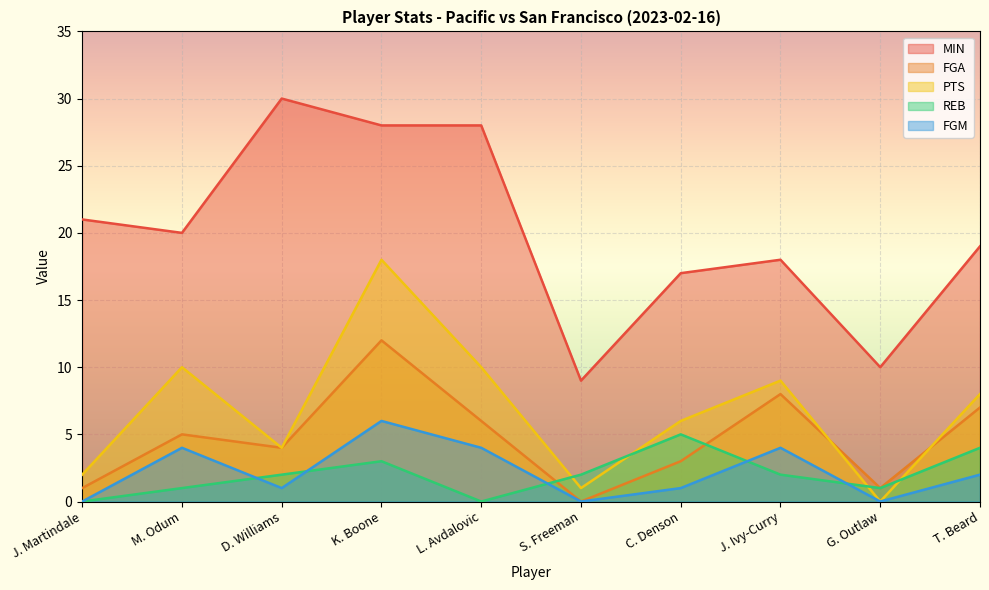

Reading left to right, extract all data points from this chart.

MIN: J. Martindale=21	M. Odum=20	D. Williams=30	K. Boone=28	L. Avdalovic=28	S. Freeman=9	C. Denson=17	J. Ivy-Curry=18	G. Outlaw=10	T. Beard=19
FGA: J. Martindale=1	M. Odum=5	D. Williams=4	K. Boone=12	L. Avdalovic=6	S. Freeman=0	C. Denson=3	J. Ivy-Curry=8	G. Outlaw=1	T. Beard=7
PTS: J. Martindale=2	M. Odum=10	D. Williams=4	K. Boone=18	L. Avdalovic=10	S. Freeman=1	C. Denson=6	J. Ivy-Curry=9	G. Outlaw=0	T. Beard=8
REB: J. Martindale=0	M. Odum=1	D. Williams=2	K. Boone=3	L. Avdalovic=0	S. Freeman=2	C. Denson=5	J. Ivy-Curry=2	G. Outlaw=1	T. Beard=4
FGM: J. Martindale=0	M. Odum=4	D. Williams=1	K. Boone=6	L. Avdalovic=4	S. Freeman=0	C. Denson=1	J. Ivy-Curry=4	G. Outlaw=0	T. Beard=2